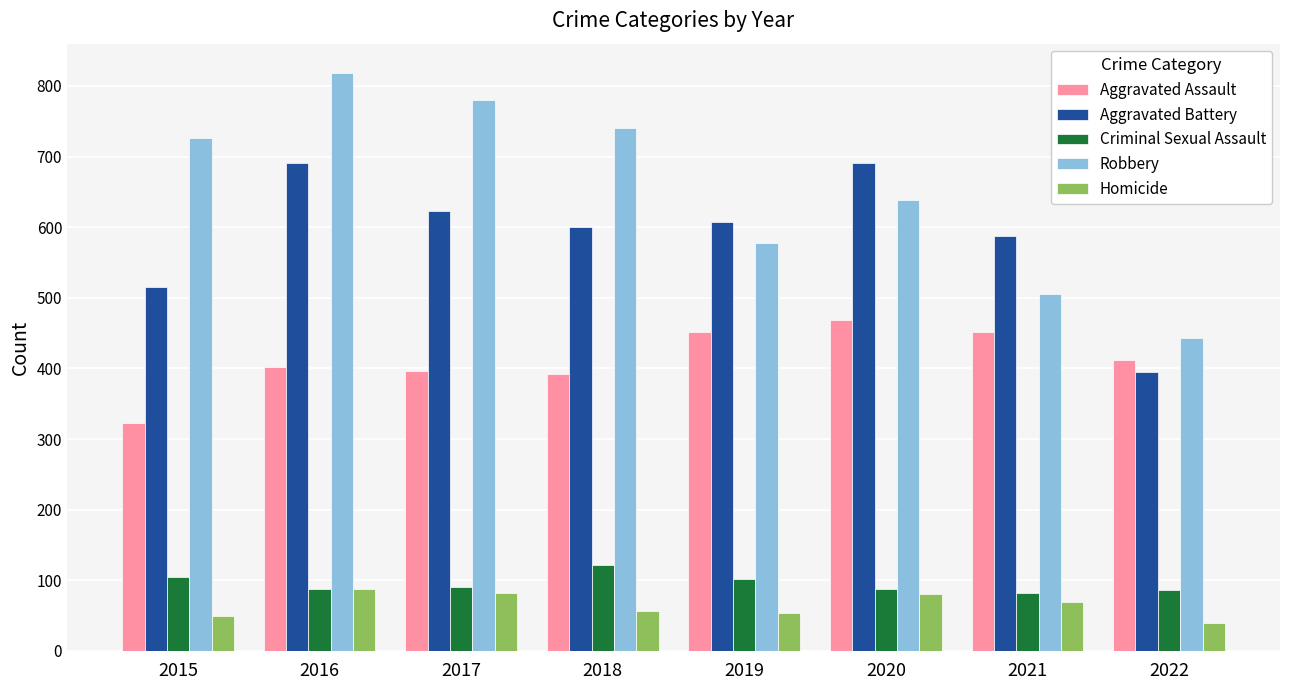

What is the maximum value for Homicide?

87